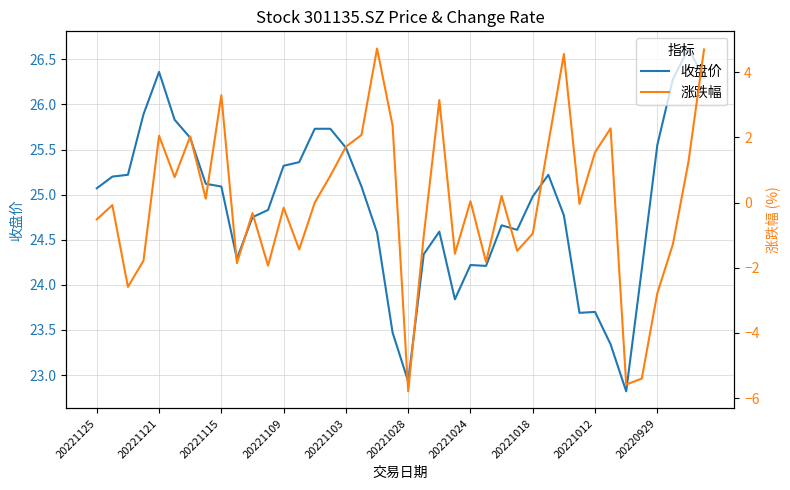

Rank the series by their maximum value, from lowest to highest.

涨跌幅, 收盘价